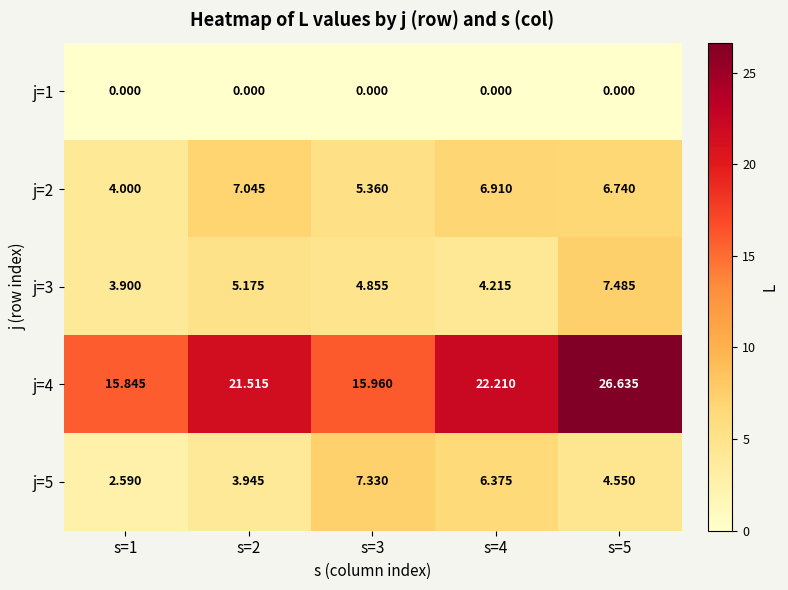

At how many categories does at least one series exceed 5?

5